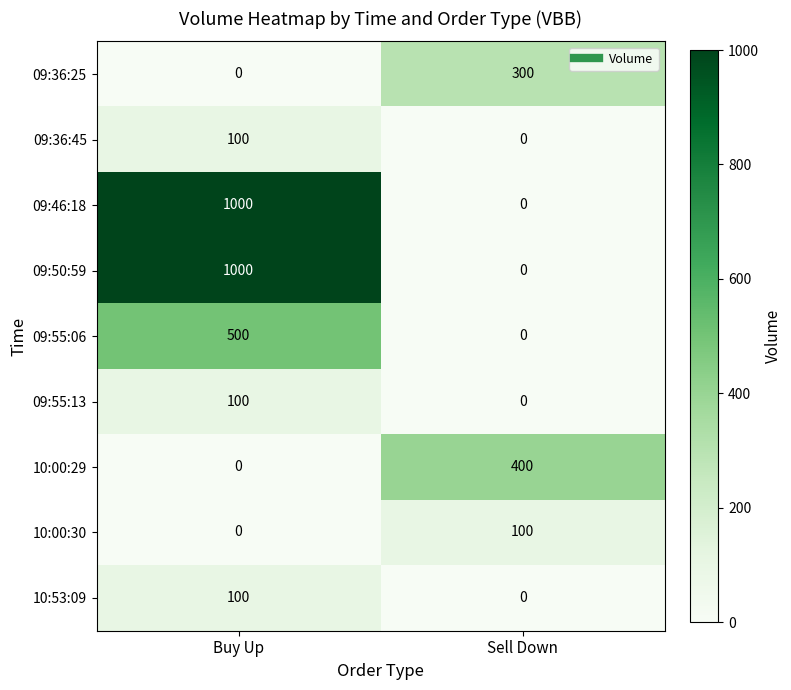

Where is 10:00:30 nearest to the value 50?

Buy Up